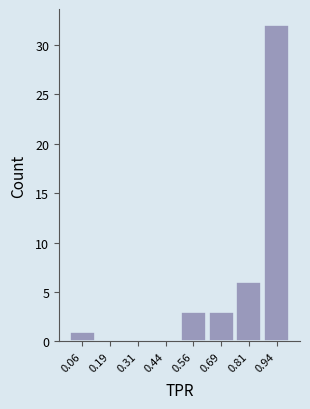

Over which range of the x-axis is the bar tallest?

0.875 to 1.000